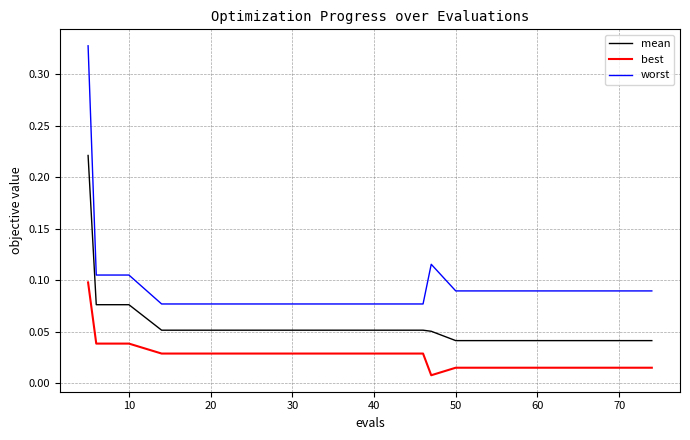

What is the sum of all mean values?

1.2